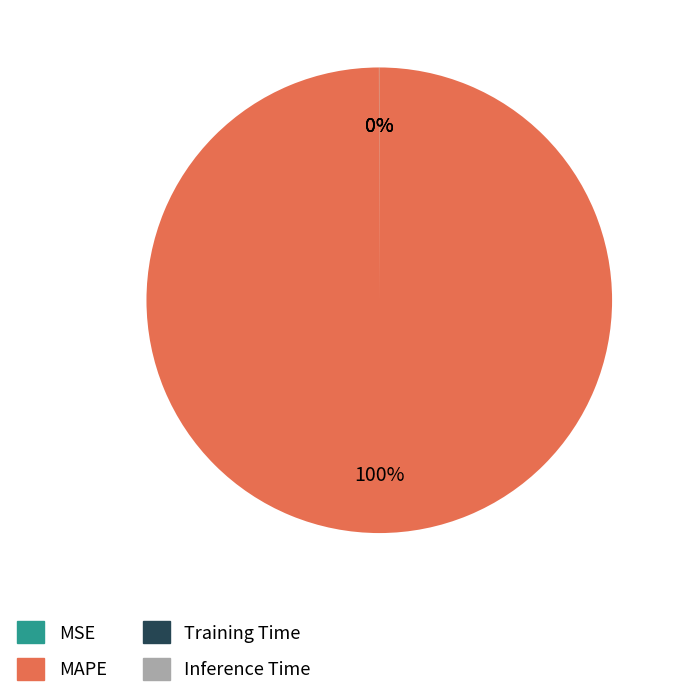

Which slice is the largest?

MAPE